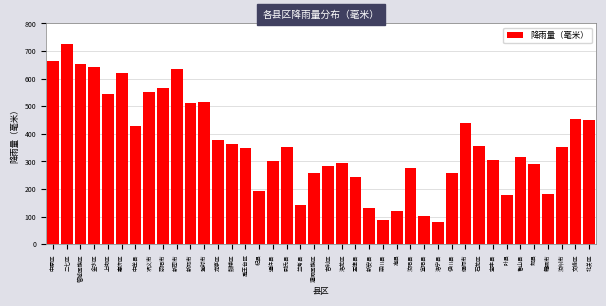

What is the value of the 12th bar from the left?

514.7